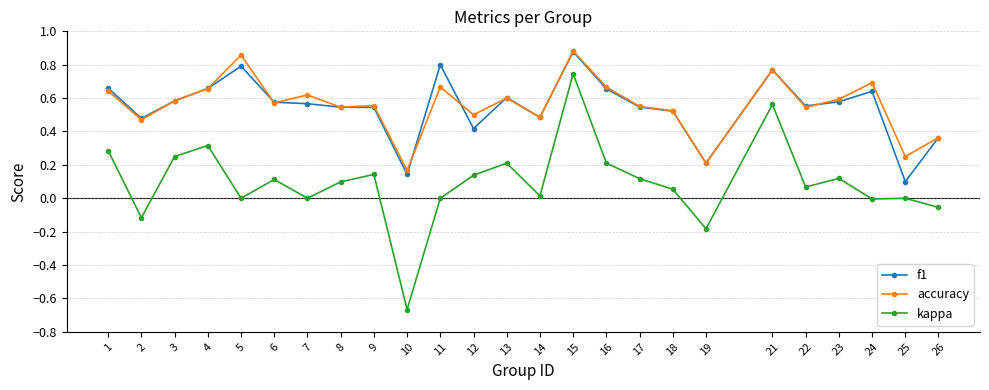

Which category has the lowest value across all series?

10